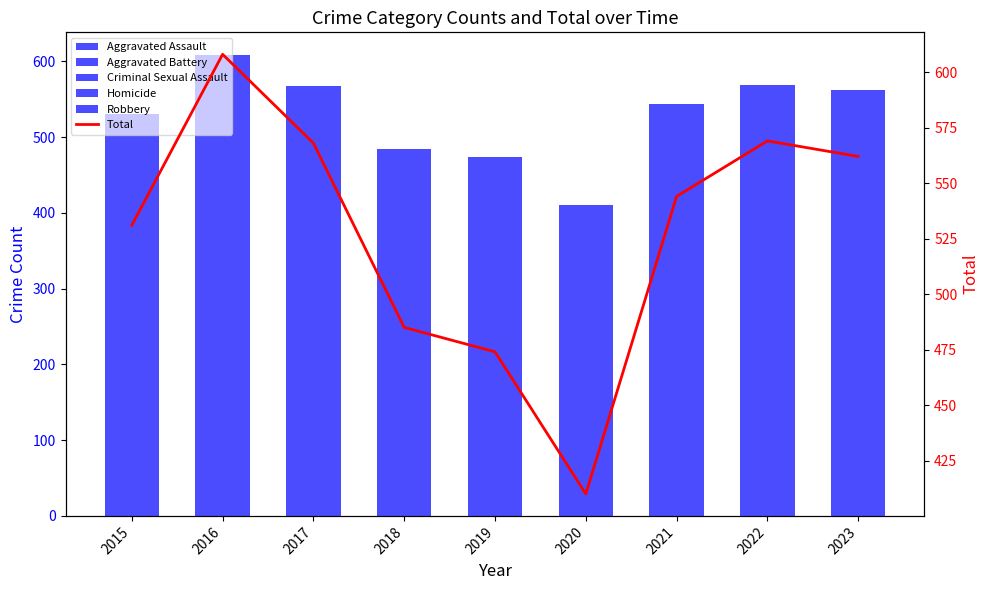

True or false: Robbery has a value of 120 at 2019.

True